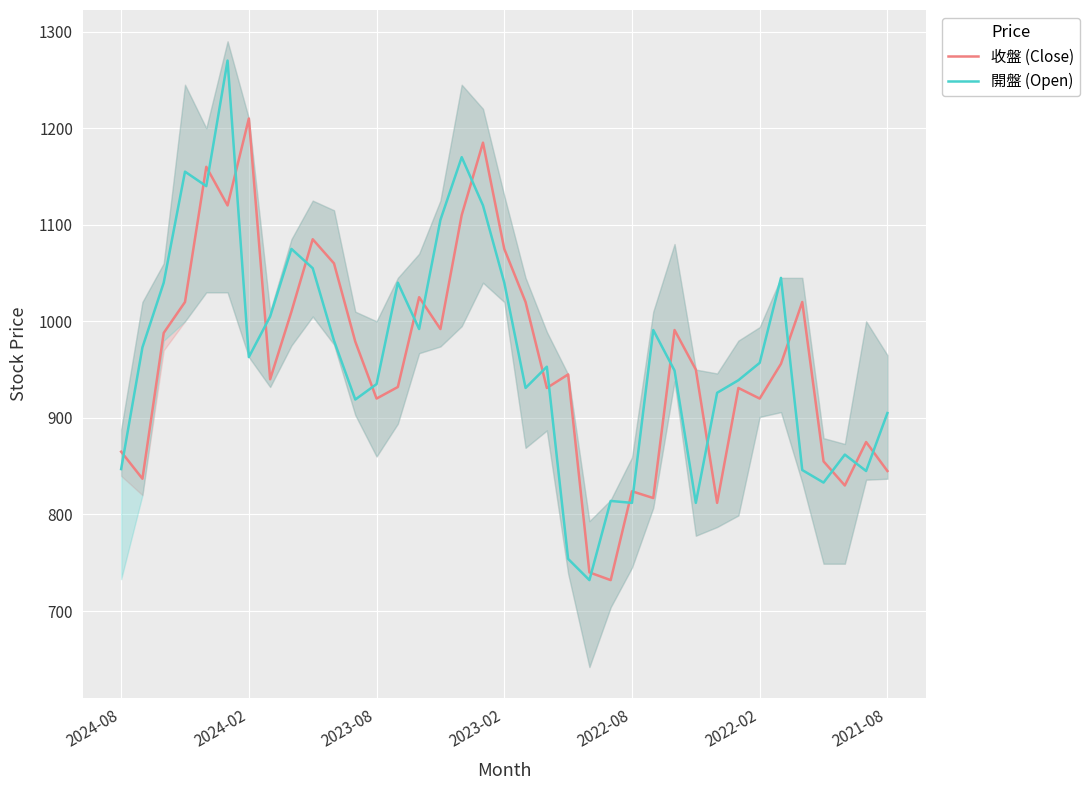

What are all the series names shown in the legend?

收盤 (Close), 開盤 (Open)